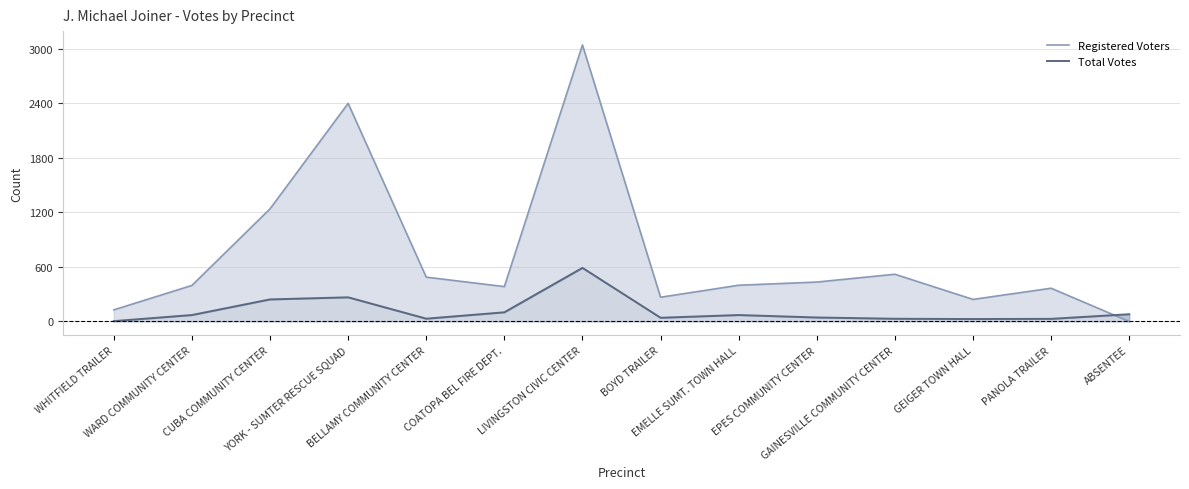

Rank the series by their average value, from lowest to highest.

Total Votes, Registered Voters